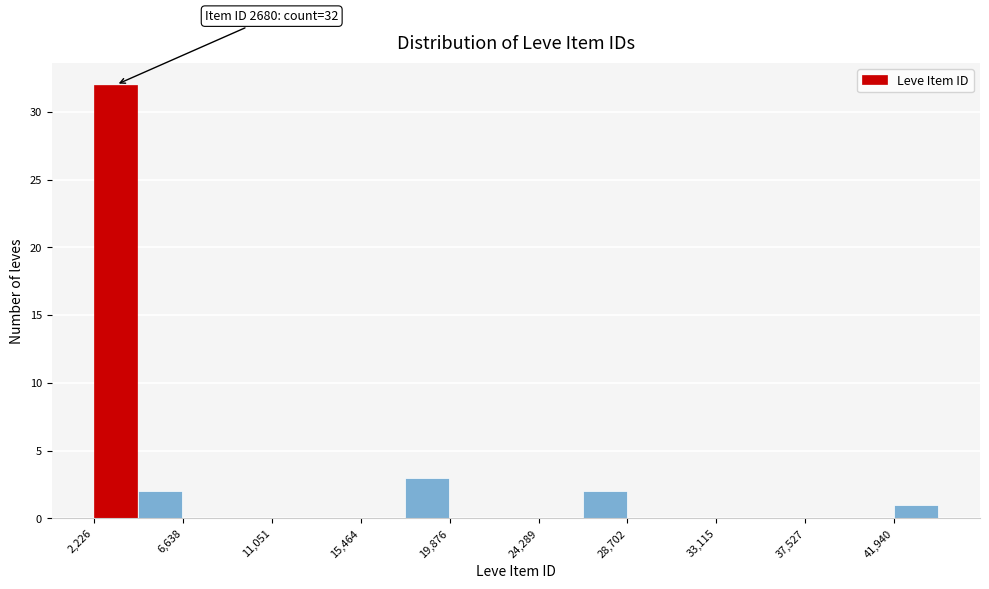

Over which range of the x-axis is the bar tallest?

2000 to 4500